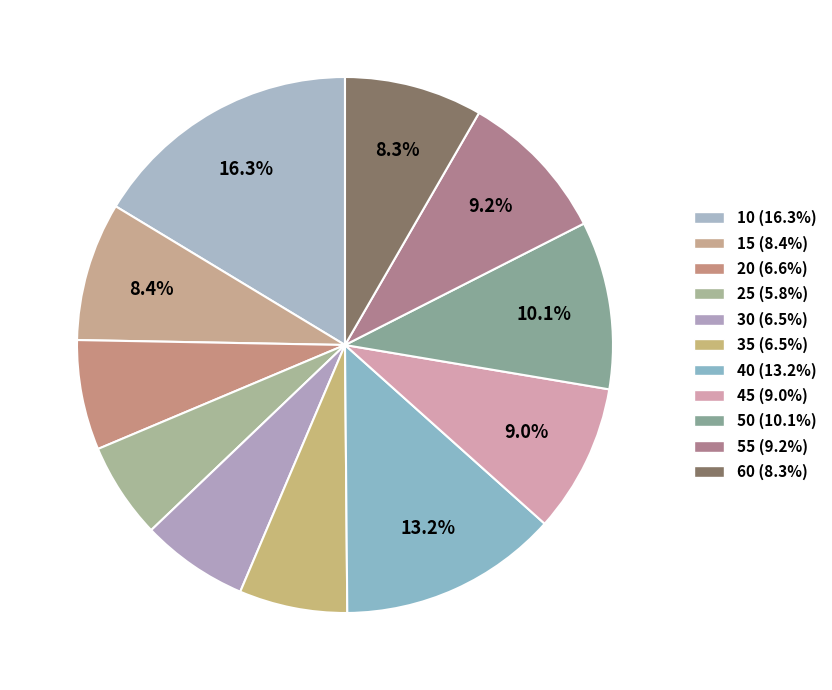

Is there any slice that represents more than half of the pie?

No